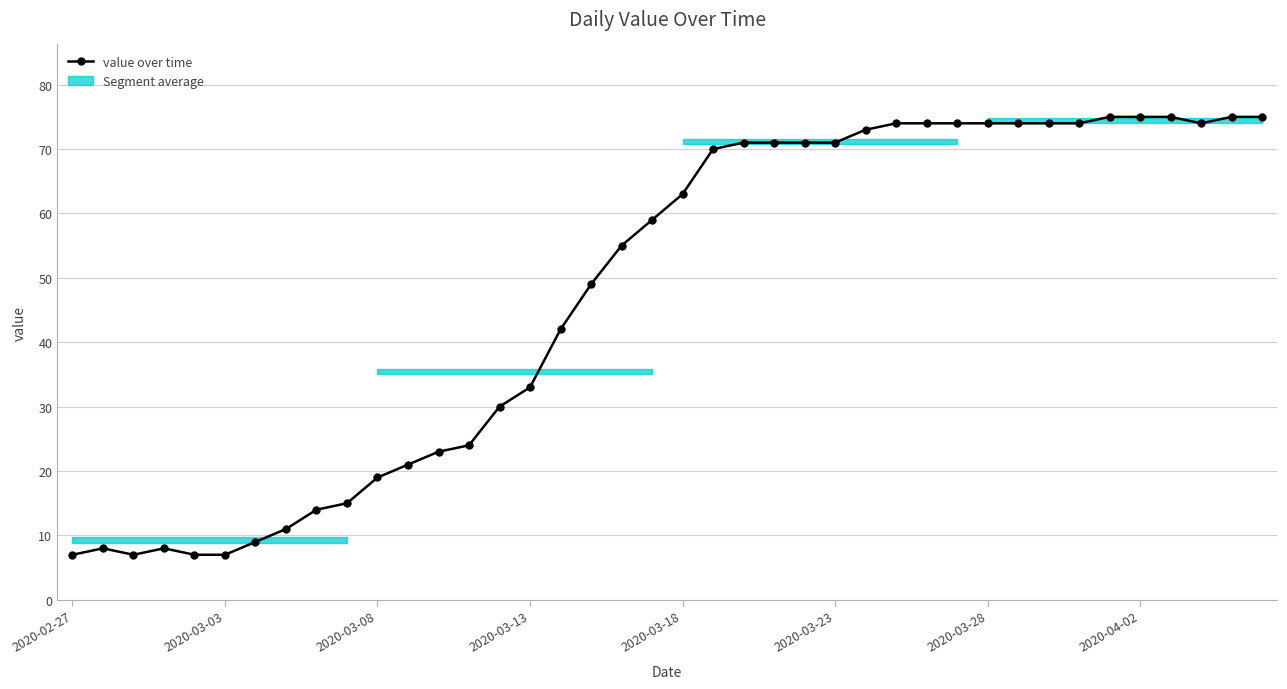

True or false: there are more than 1 points higher than both neighbors.

True